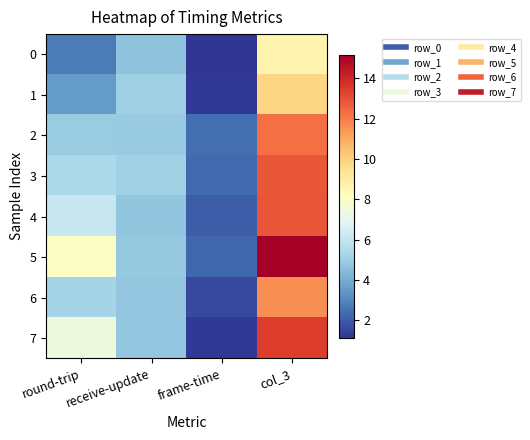

What is the spread (max minus min) of values at round-trip?

5.2